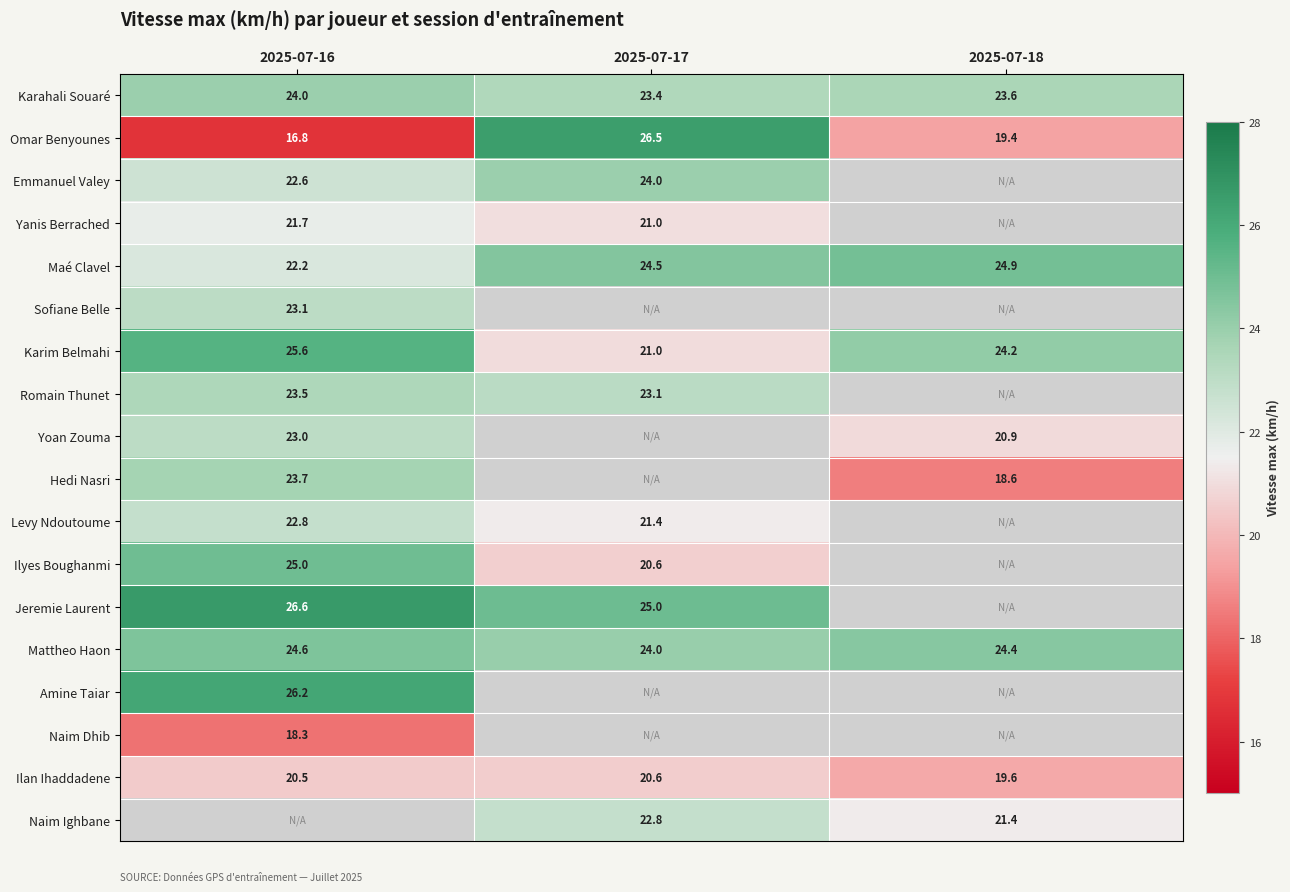

At which label does Ilan Ihaddadene reach its minimum?

2025-07-18